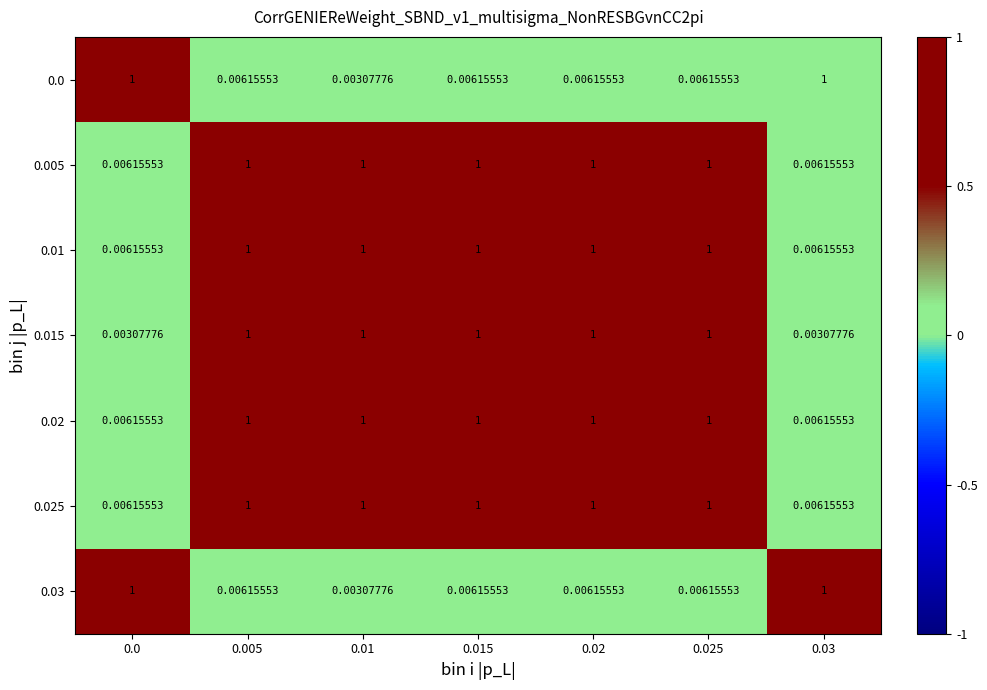

How many series are shown in this chart?

7